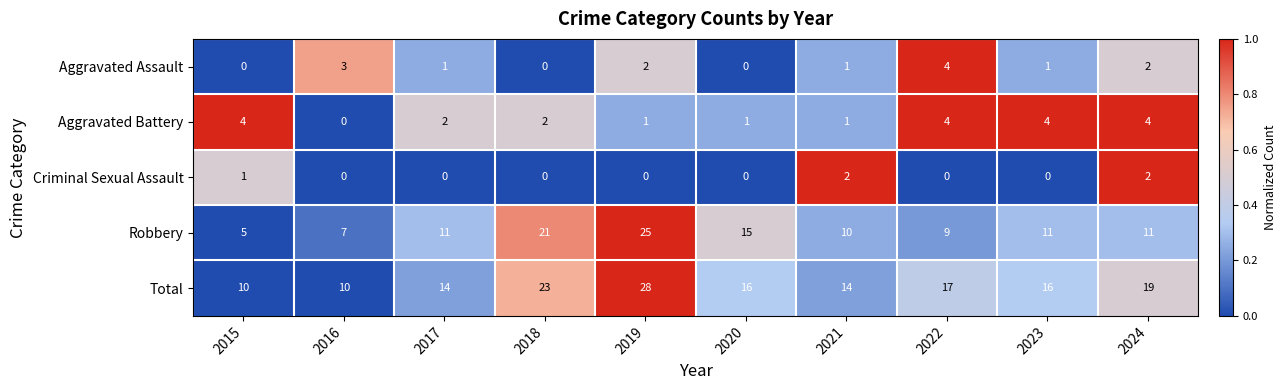

Which series has the largest range (max minus min)?

Robbery